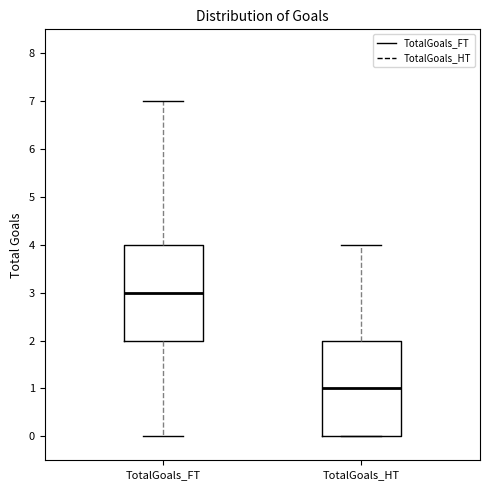

Where does the lower whisker of the box for TotalGoals_FT end on the y-axis? The values are not printed on the chart, so give them approximately, as read against the axis.

0